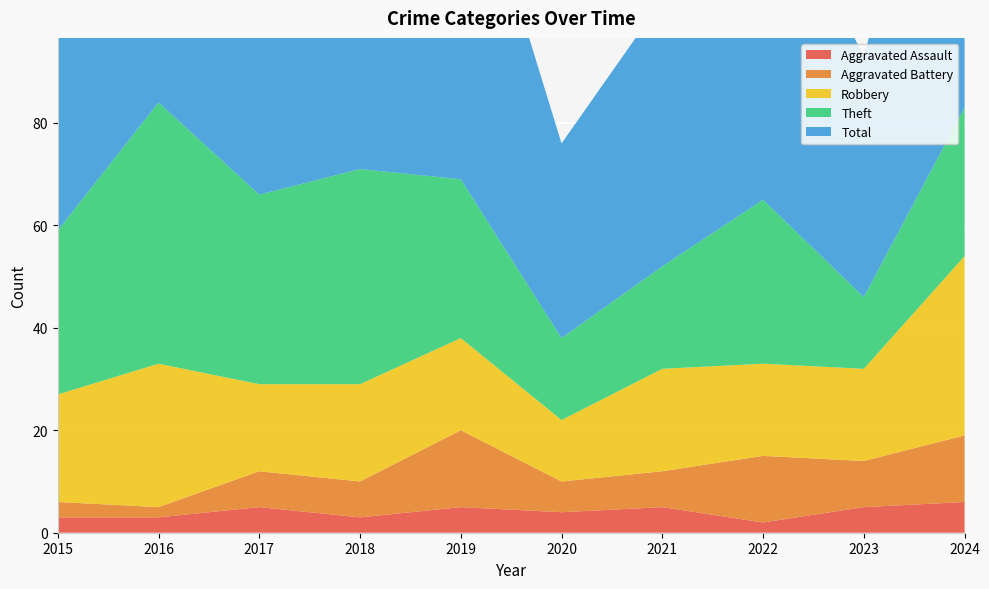

Reading left to right, extract all data points from this chart.

Aggravated Assault: 2015=3	2016=3	2017=5	2018=3	2019=5	2020=4	2021=5	2022=2	2023=5	2024=6
Aggravated Battery: 2015=3	2016=2	2017=7	2018=7	2019=15	2020=6	2021=7	2022=13	2023=9	2024=13
Robbery: 2015=21	2016=28	2017=17	2018=19	2019=18	2020=12	2021=20	2022=18	2023=18	2024=35
Theft: 2015=32	2016=51	2017=37	2018=42	2019=31	2020=16	2021=20	2022=32	2023=14	2024=29
Total: 2015=59	2016=84	2017=66	2018=73	2019=71	2020=38	2021=52	2022=67	2023=47	2024=83